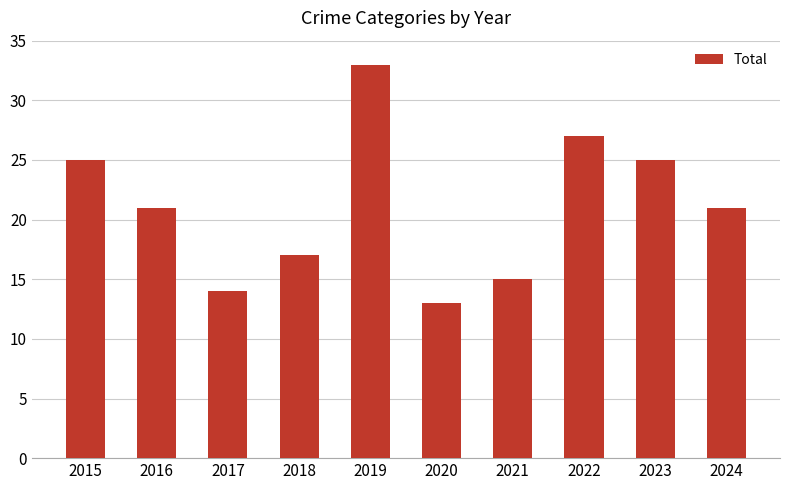

Reading left to right, what are all the values shown in this chart?

25	21	14	17	33	13	15	27	25	21